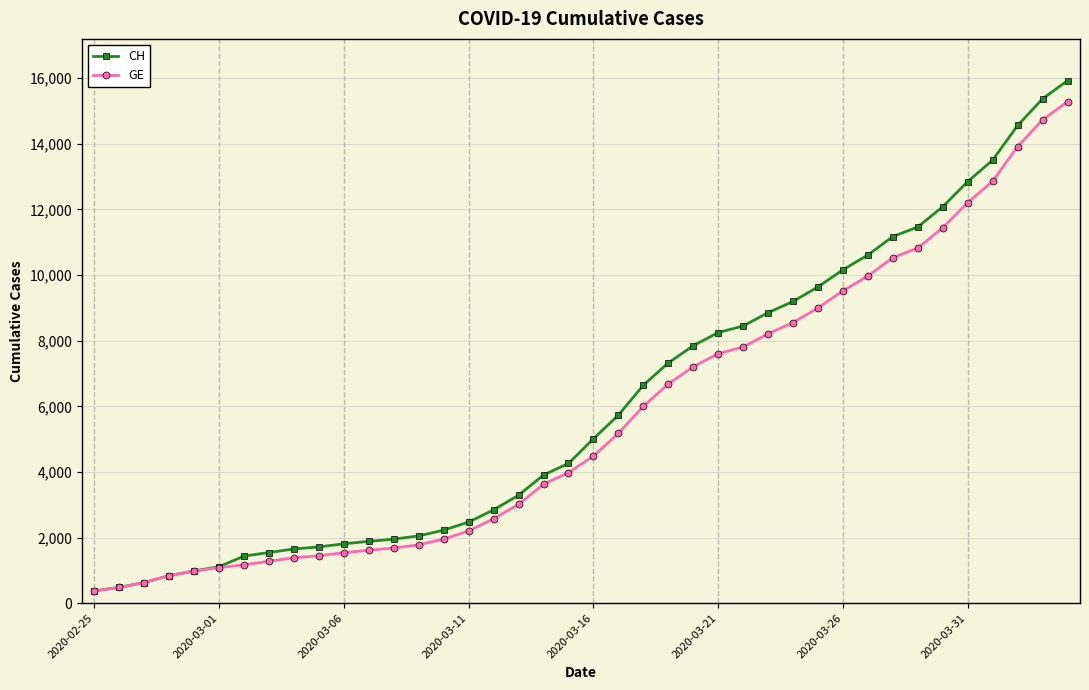

What is the minimum value shown in the chart?

375